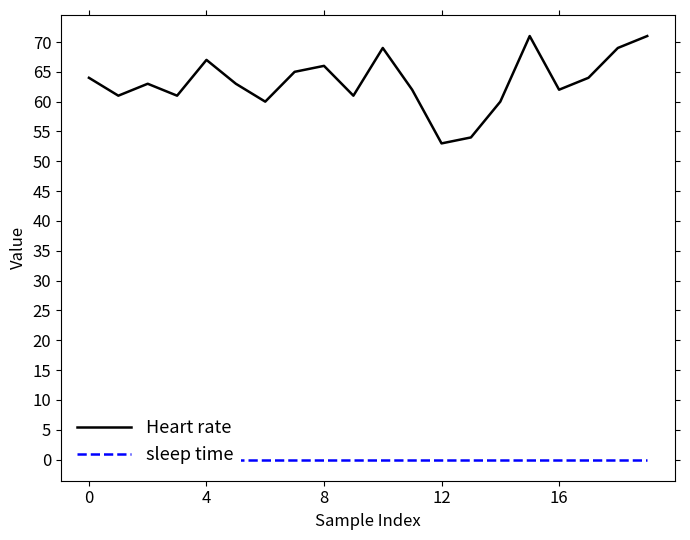

True or false: Heart rate and sleep time cross at least once.

False